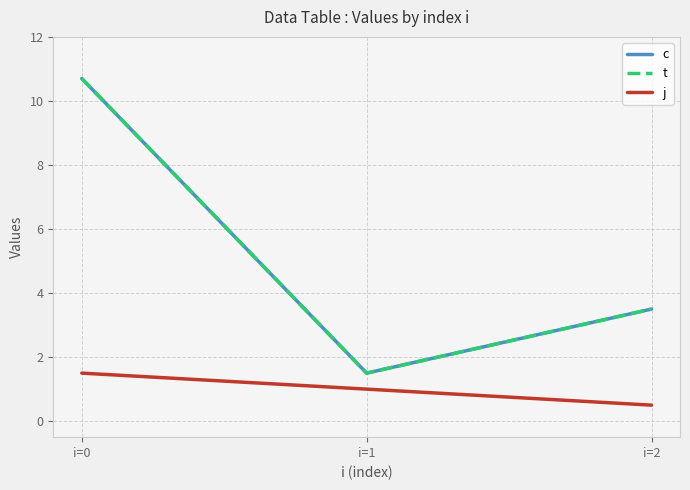

Is it true that t equals 0.7 at i=1?

False